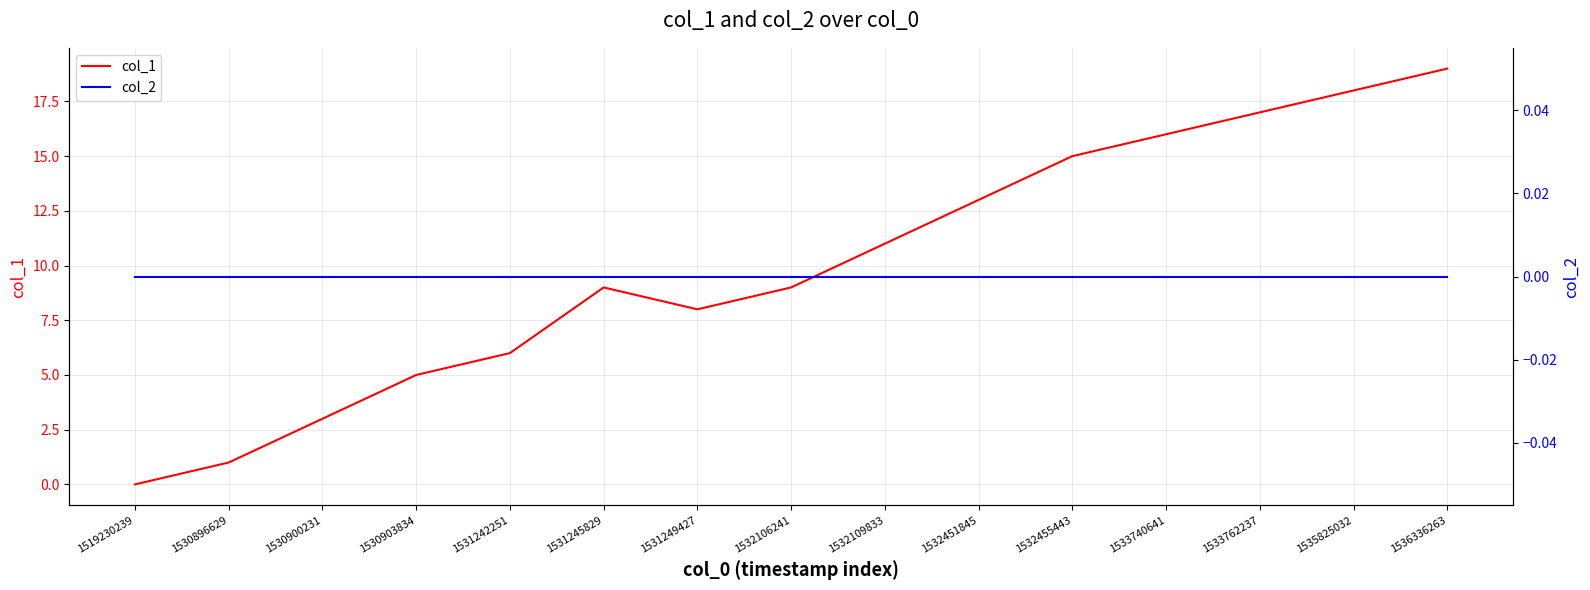

What is the sum of all col_1 values?

150